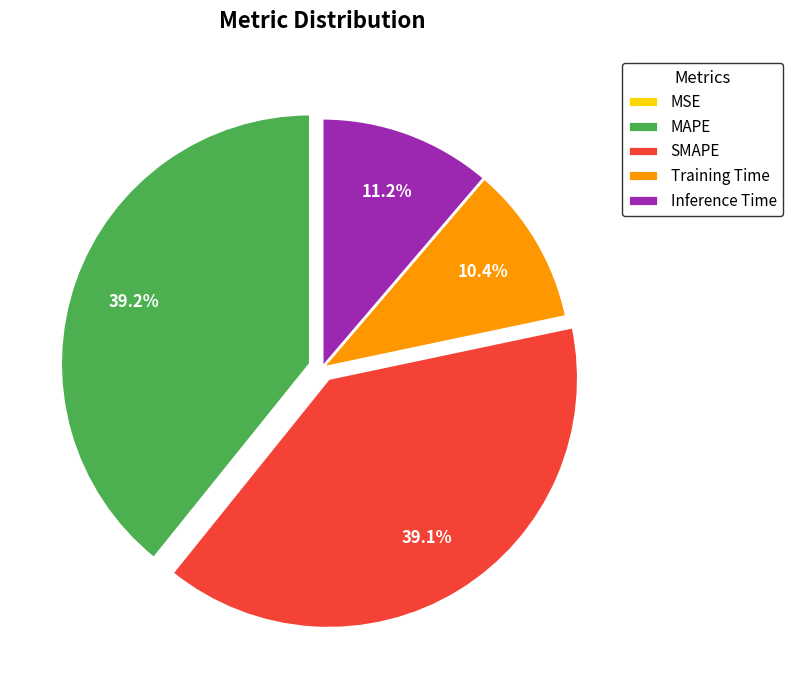

Between SMAPE and Training Time, which is larger?

SMAPE